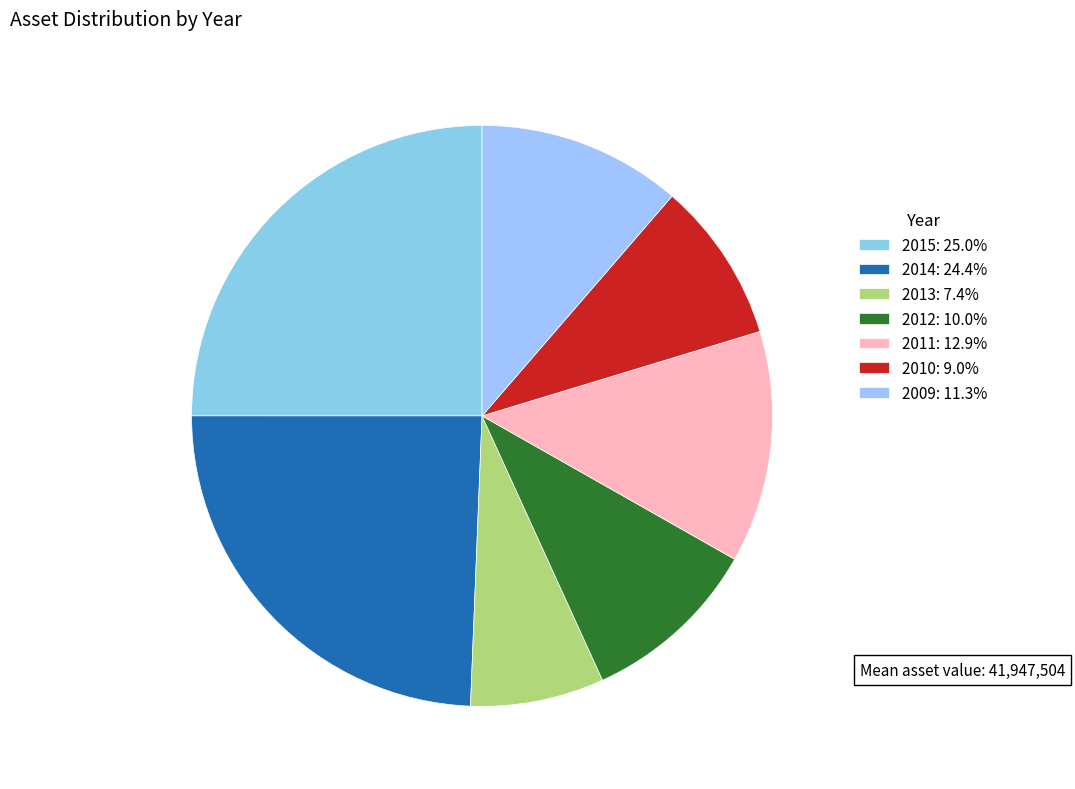

To the nearest percent, what is the difference between the largest and smallest slice percentages?

18%